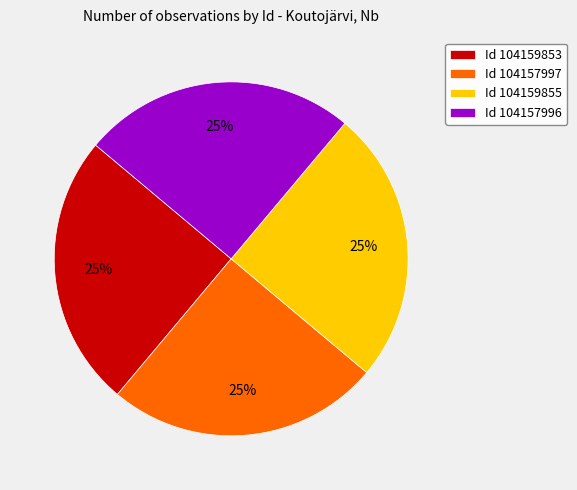

What is the ratio of the value at Id 104157996 to the value at Id 104159853?

1.0